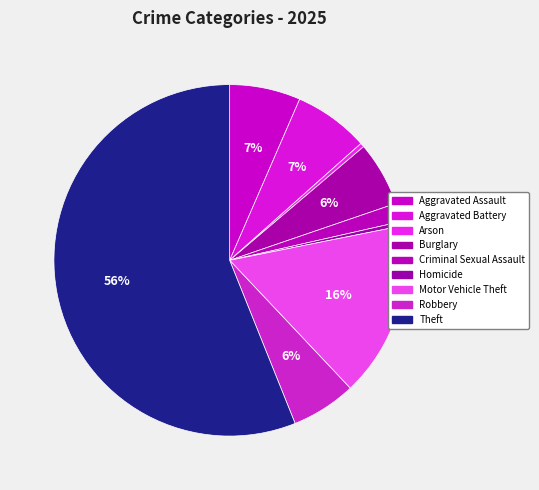

Which slice is the largest?

Theft